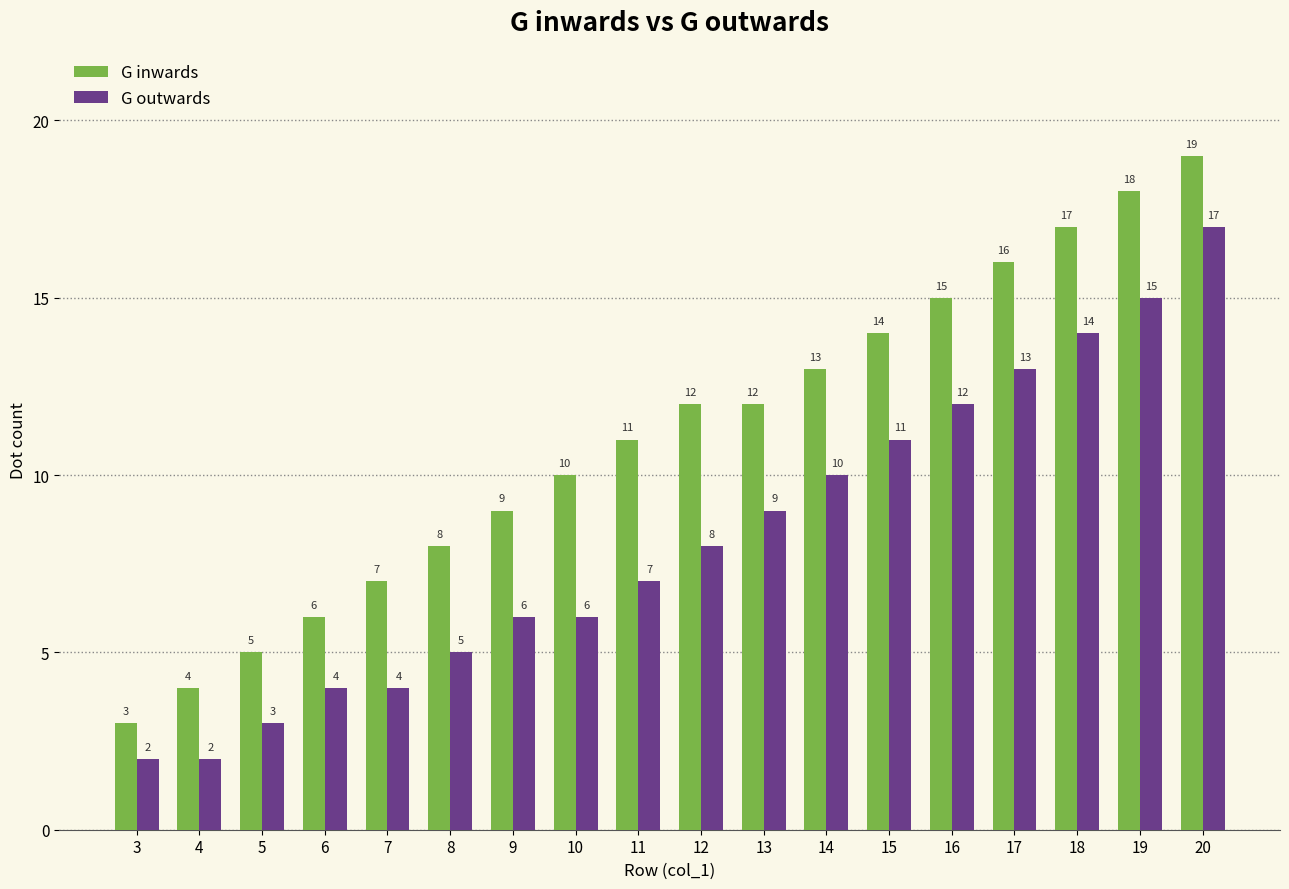

What is the value of the G outwards bar at the 7th from the left?

6